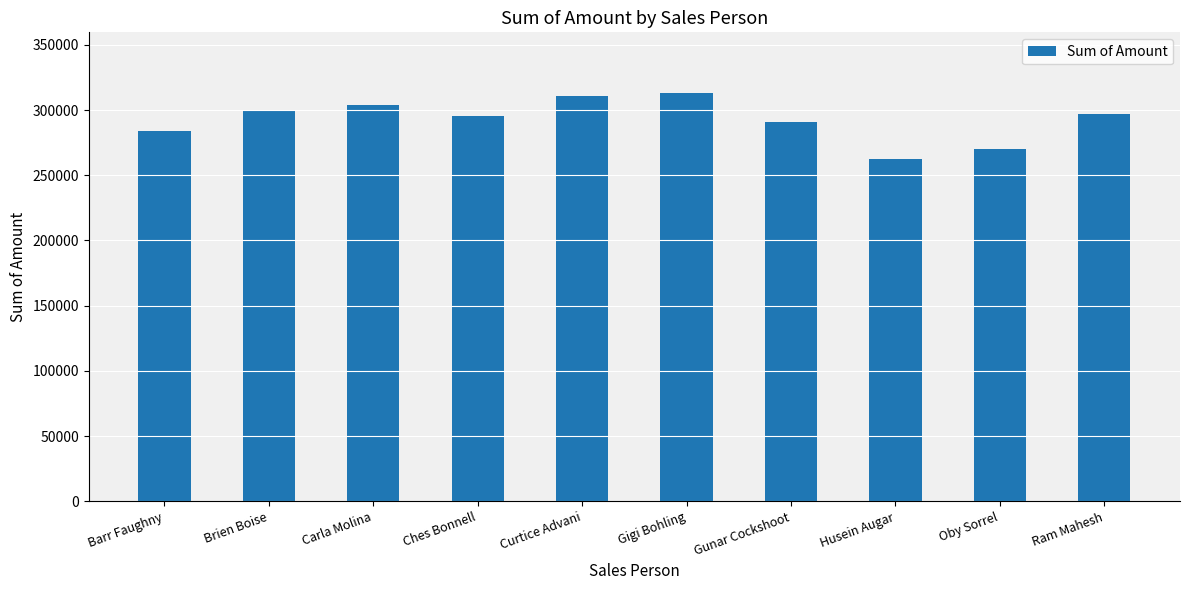

Where does the data first go above 297003?

Brien Boise